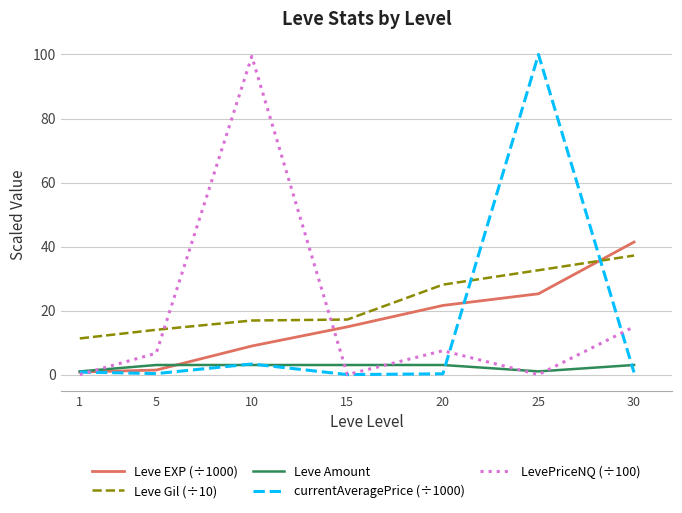

What is the difference between the Leve EXP (÷1000) values at 1 and 15?

14.1